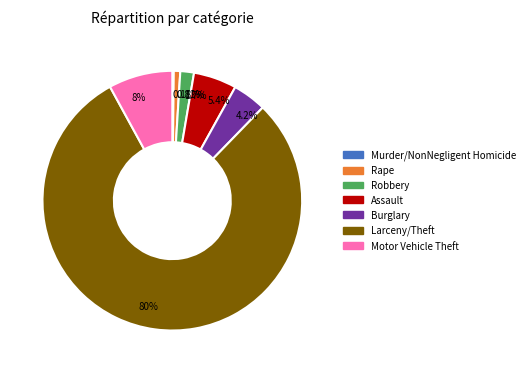

What is the largest slice in the pie chart?

Larceny/Theft